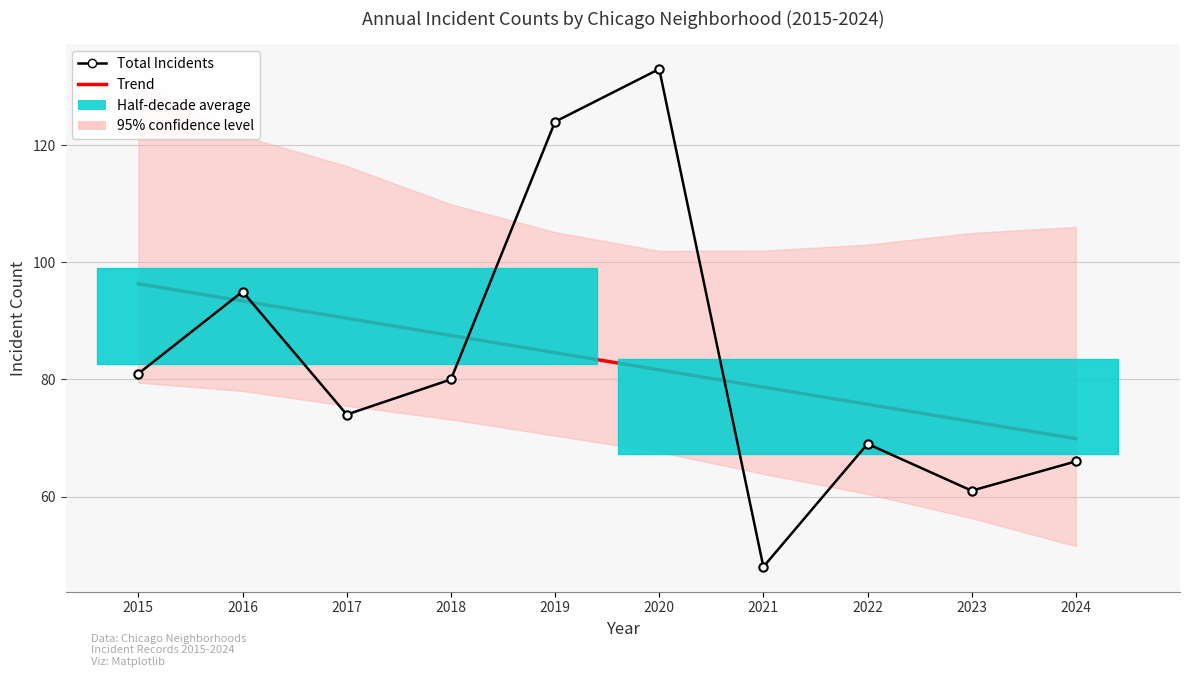

At 2019, list the series in order from largest to smallest.

Total Incidents, Trend